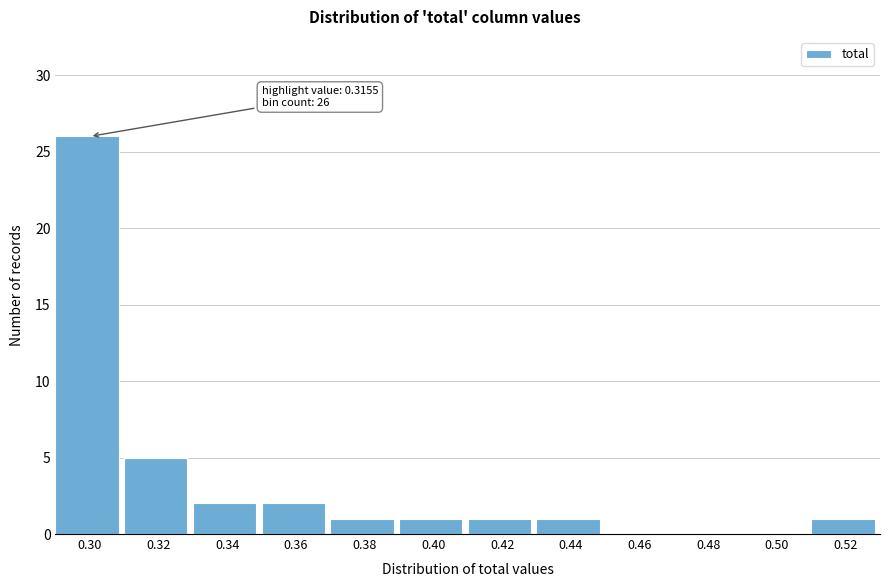

Reading right to left, transcribe all the data shown in this chart.

0.52=1	0.50=0	0.48=0	0.46=0	0.44=1	0.42=1	0.40=1	0.38=1	0.36=2	0.34=2	0.32=5	0.30=26